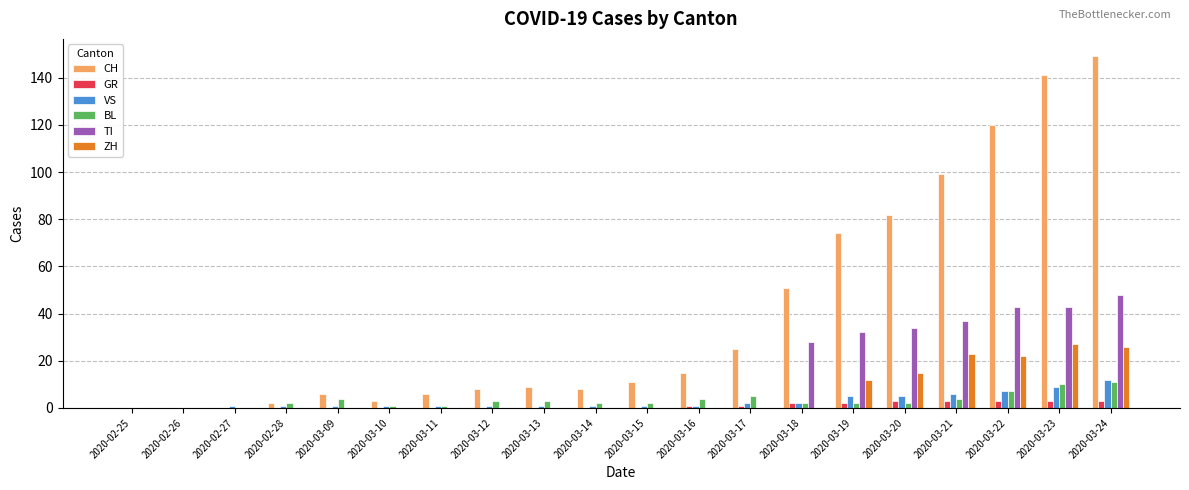

Reading left to right, list all the values displayed in this chart.

CH: 2020-02-25=0	2020-02-26=0	2020-02-27=0	2020-02-28=2	2020-03-09=6	2020-03-10=3	2020-03-11=6	2020-03-12=8	2020-03-13=9	2020-03-14=8	2020-03-15=11	2020-03-16=15	2020-03-17=25	2020-03-18=51	2020-03-19=74	2020-03-20=82	2020-03-21=99	2020-03-22=120	2020-03-23=141	2020-03-24=149
GR: 2020-02-25=0	2020-02-26=0	2020-02-27=0	2020-02-28=0	2020-03-09=0	2020-03-10=0	2020-03-11=0	2020-03-12=0	2020-03-13=0	2020-03-14=0	2020-03-15=0	2020-03-16=1	2020-03-17=1	2020-03-18=2	2020-03-19=2	2020-03-20=3	2020-03-21=3	2020-03-22=3	2020-03-23=3	2020-03-24=3
VS: 2020-02-25=0	2020-02-26=0	2020-02-27=1	2020-02-28=1	2020-03-09=1	2020-03-10=1	2020-03-11=1	2020-03-12=1	2020-03-13=1	2020-03-14=1	2020-03-15=1	2020-03-16=1	2020-03-17=2	2020-03-18=2	2020-03-19=5	2020-03-20=5	2020-03-21=6	2020-03-22=7	2020-03-23=9	2020-03-24=12
BL: 2020-02-25=0	2020-02-26=0	2020-02-27=0	2020-02-28=2	2020-03-09=4	2020-03-10=1	2020-03-11=1	2020-03-12=3	2020-03-13=3	2020-03-14=2	2020-03-15=2	2020-03-16=4	2020-03-17=5	2020-03-18=2	2020-03-19=2	2020-03-20=2	2020-03-21=4	2020-03-22=7	2020-03-23=10	2020-03-24=11
TI: 2020-02-25=0	2020-02-26=0	2020-02-27=0	2020-02-28=0	2020-03-09=0	2020-03-10=0	2020-03-11=0	2020-03-12=0	2020-03-13=0	2020-03-14=0	2020-03-15=0	2020-03-16=0	2020-03-17=0	2020-03-18=28	2020-03-19=32	2020-03-20=34	2020-03-21=37	2020-03-22=43	2020-03-23=43	2020-03-24=48
ZH: 2020-02-25=0	2020-02-26=0	2020-02-27=0	2020-02-28=0	2020-03-09=0	2020-03-10=0	2020-03-11=0	2020-03-12=0	2020-03-13=0	2020-03-14=0	2020-03-15=0	2020-03-16=0	2020-03-17=0	2020-03-18=0	2020-03-19=12	2020-03-20=15	2020-03-21=23	2020-03-22=22	2020-03-23=27	2020-03-24=26